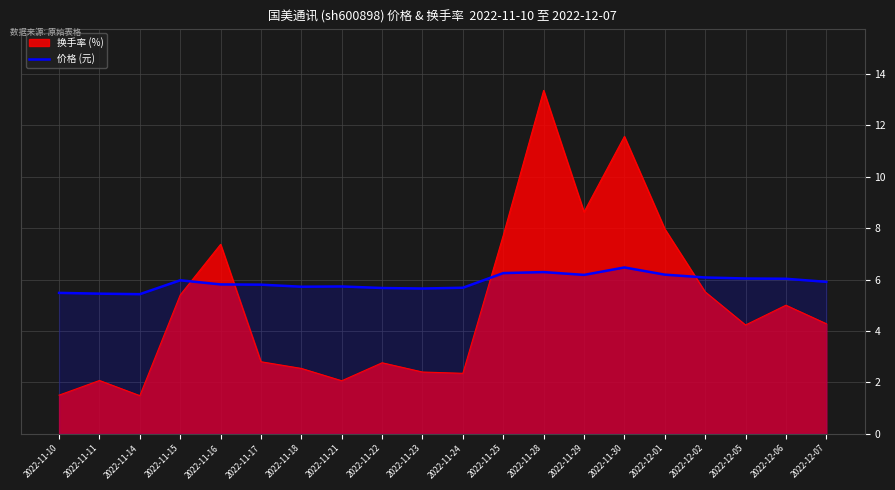

List the series in order of their overall mean, lowest first.

换手率 (%), 价格 (元)